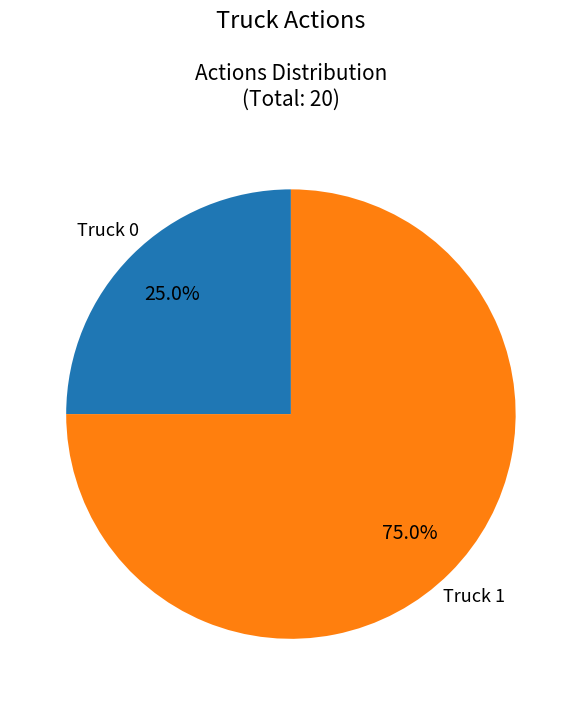

Between Truck 1 and Truck 0, which is larger?

Truck 1